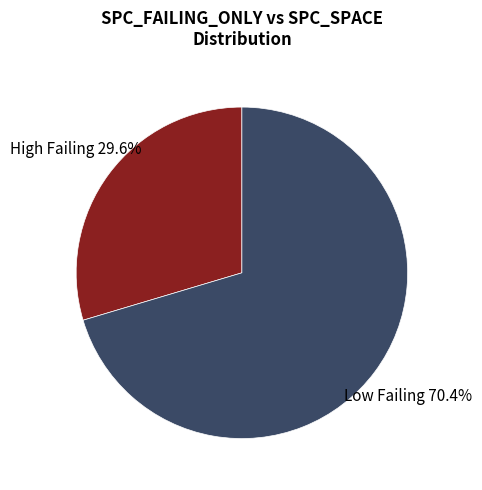

Approximately how many times larger is the value at High Failing compared to Low Failing?

0.4